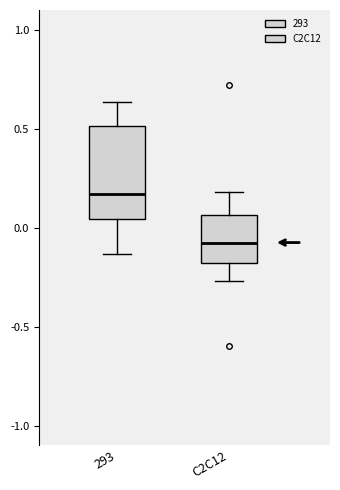

Comparing the boxes themselves (not the whiskers), which one is the tallest?

293